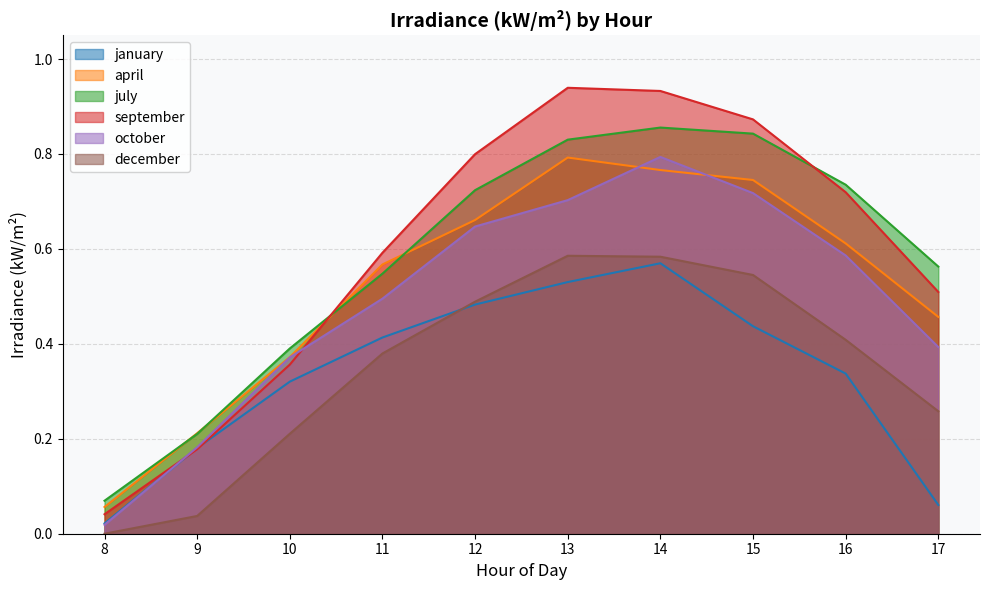

At how many categories does at least one series exceed 0?

10